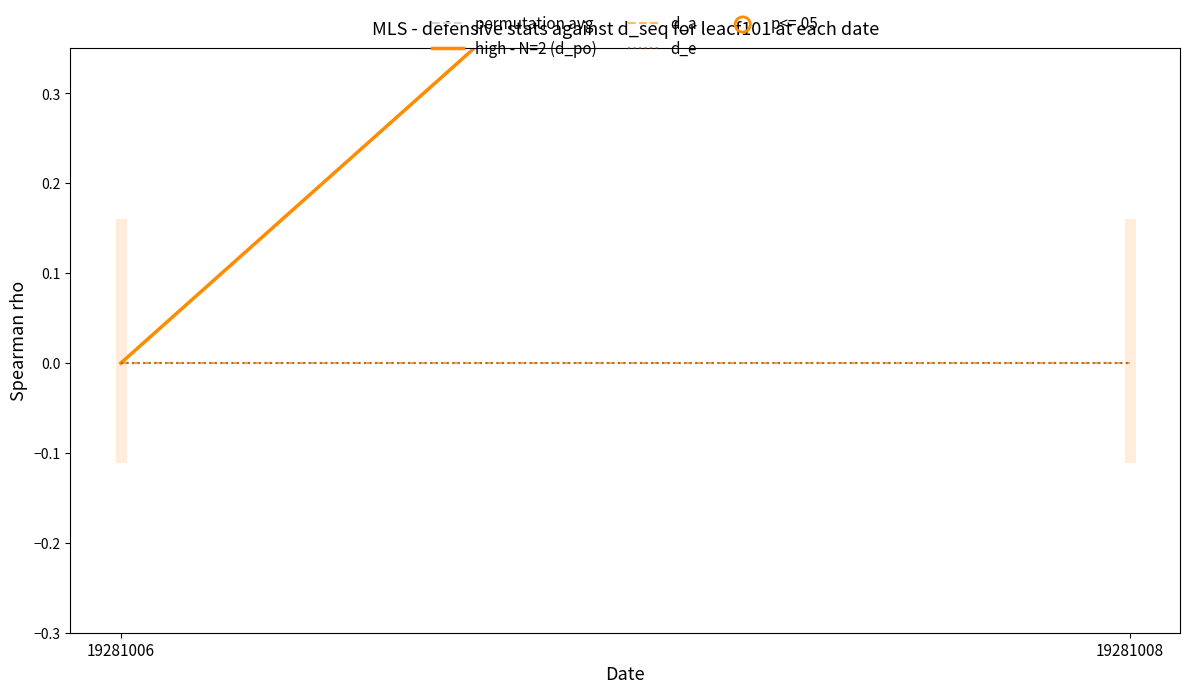

Which series has the widest spread of Y values?

high - N=2 (d_po)